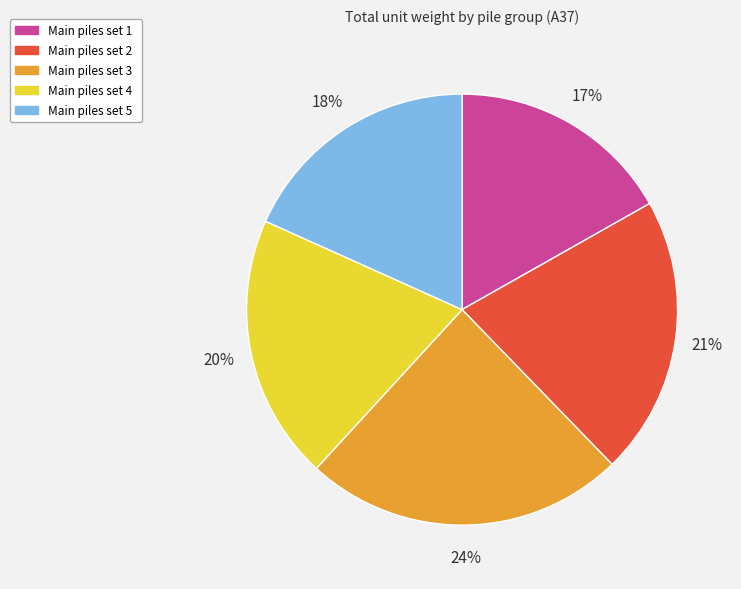

To the nearest percent, what is the difference between the largest and smallest slice percentages?

7%